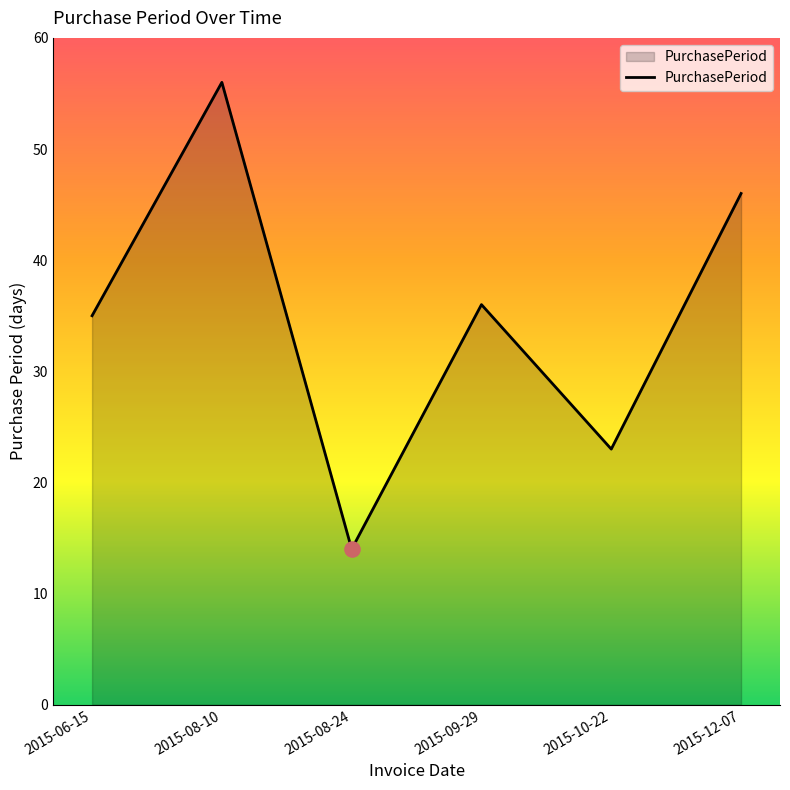

What is the ratio of the value at 2015-12-07 to the value at 2015-10-22?

2.0